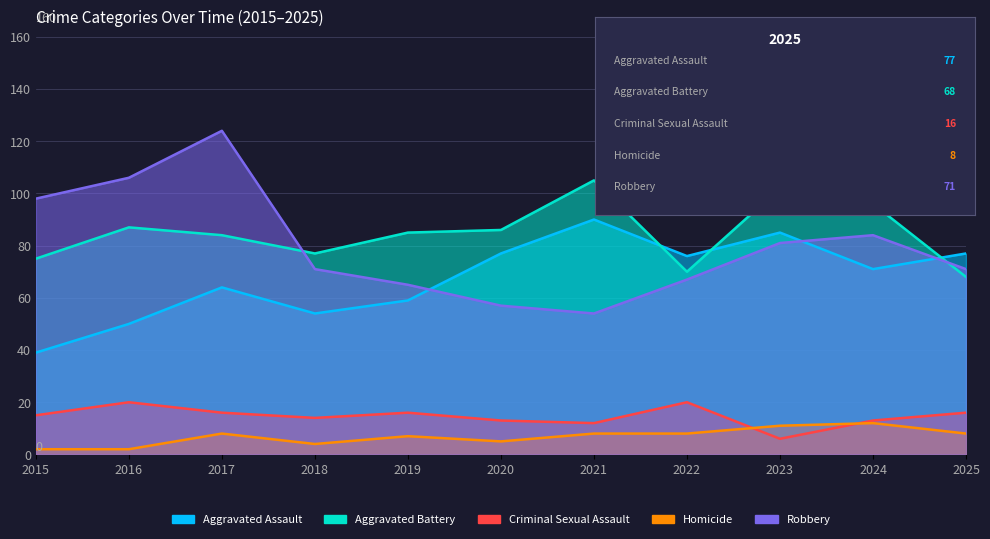

True or false: Homicide has more than 0 points higher than both neighbors.

True